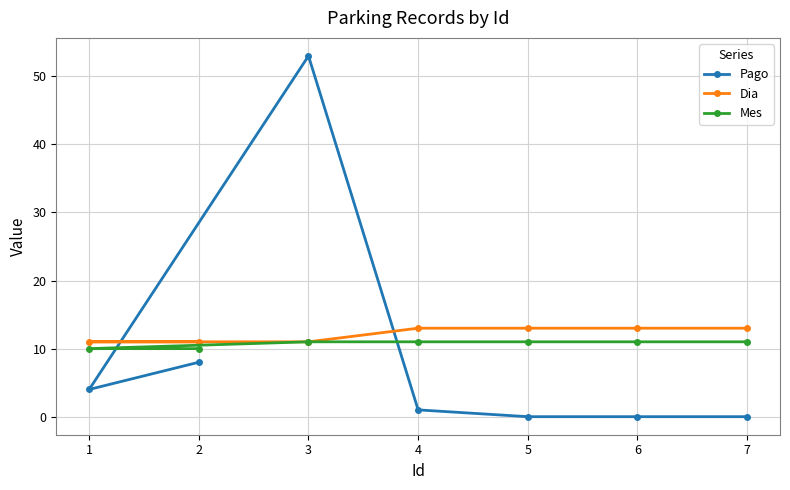

Which category has the lowest value in the Dia series?

2